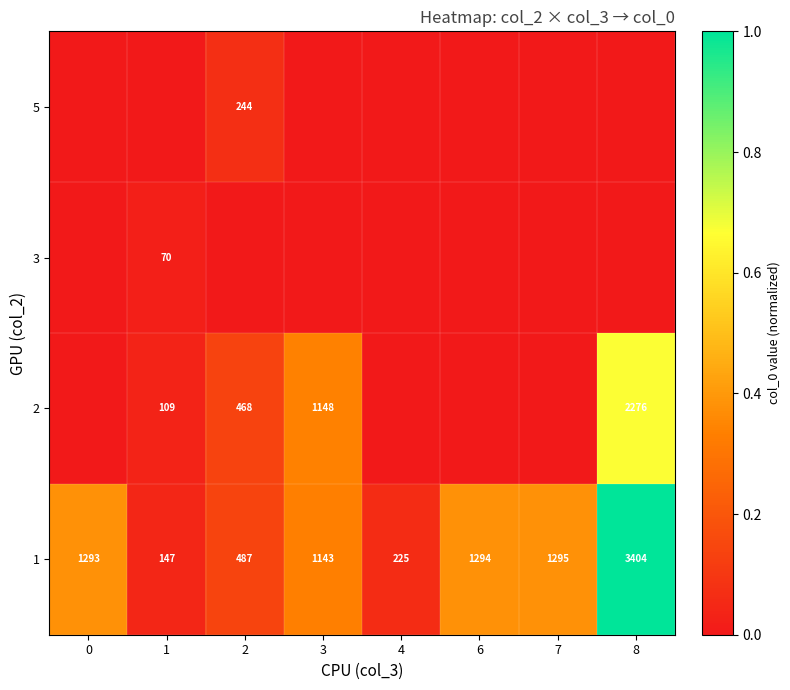

At which label does row_1 reach its peak?

8